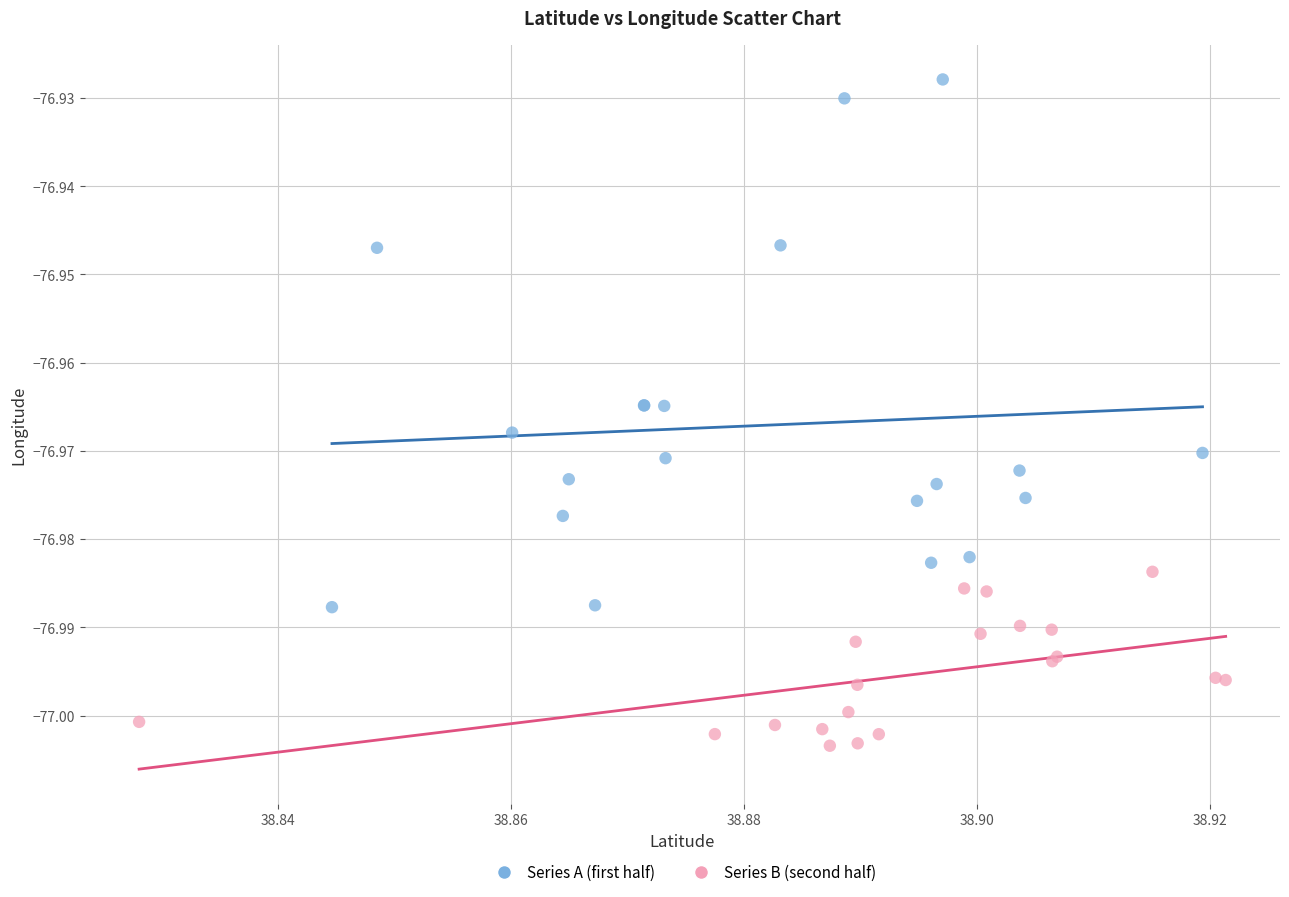

Which series has the widest spread of Y values?

Series A (first half)